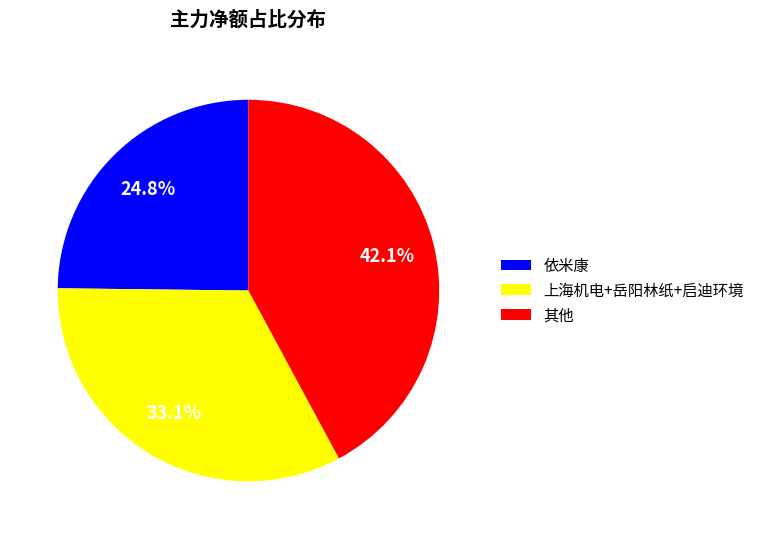

How many slices are in this pie chart?

3